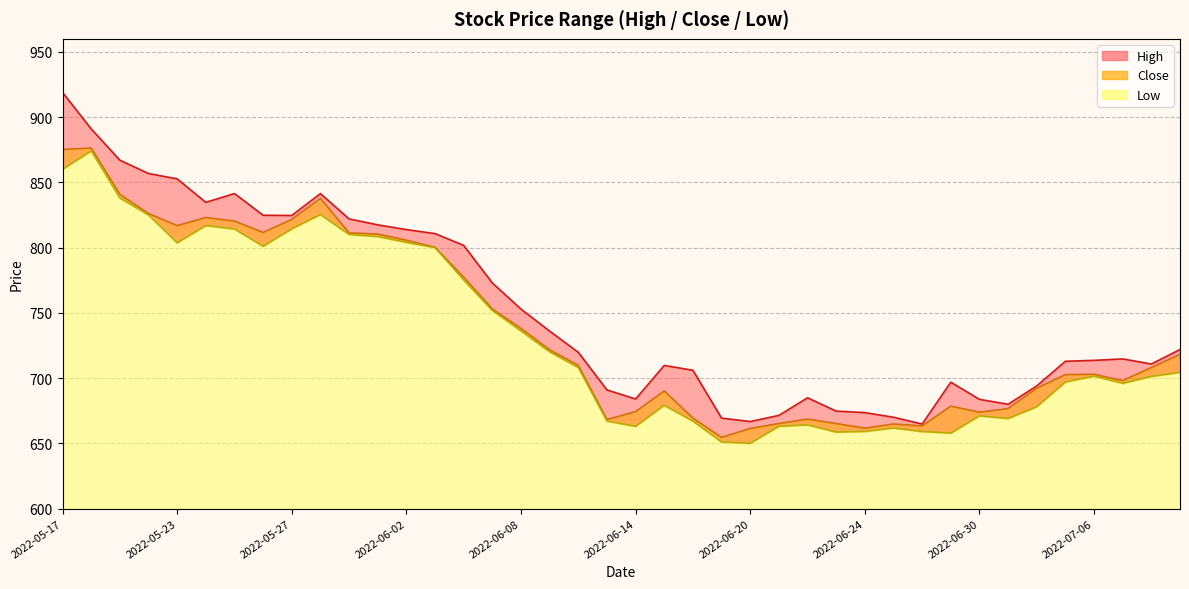

What is the value of the Close point at the 11th from the left?

811.3